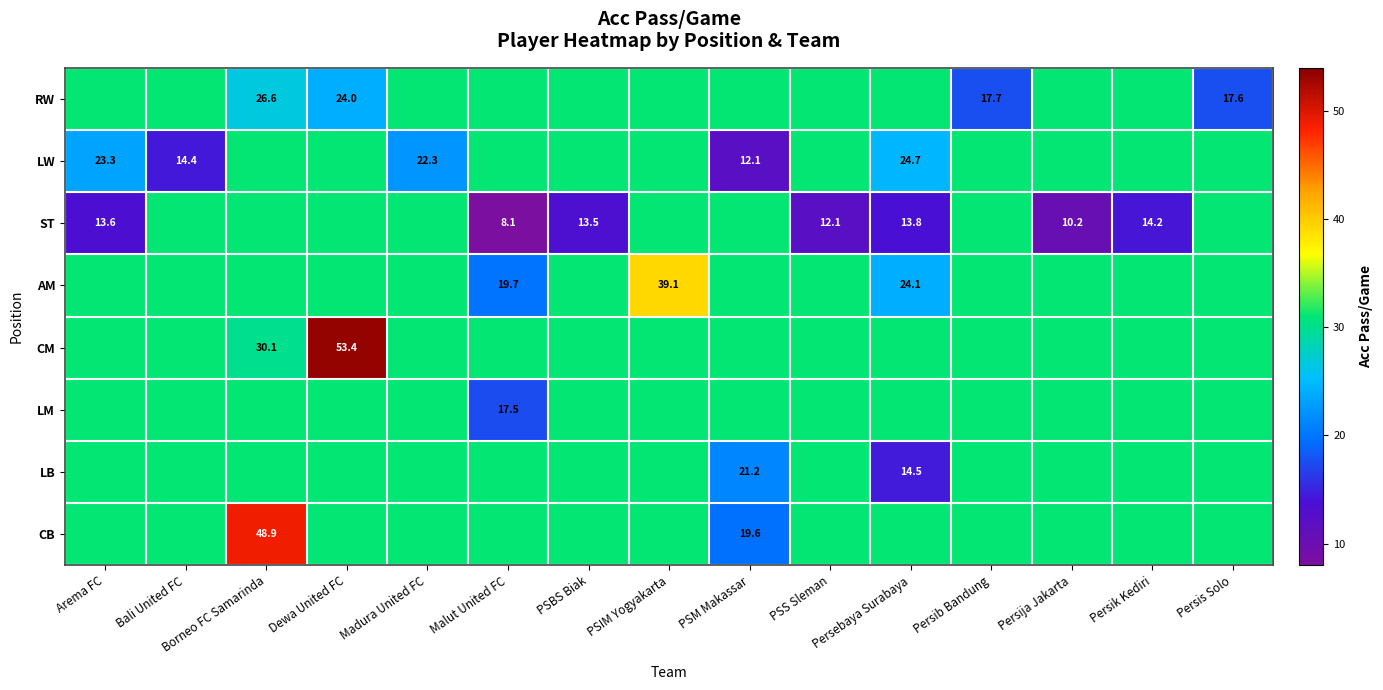

What is the greatest value displayed?

53.4